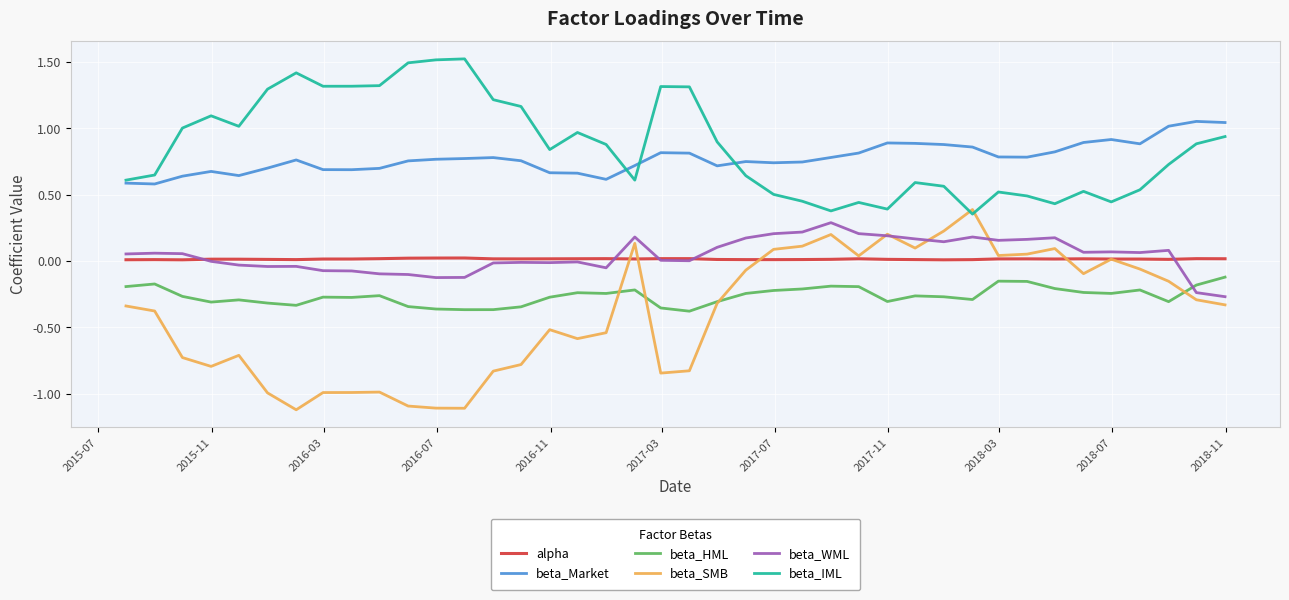

At how many categories does at least one series exceed 0?

40